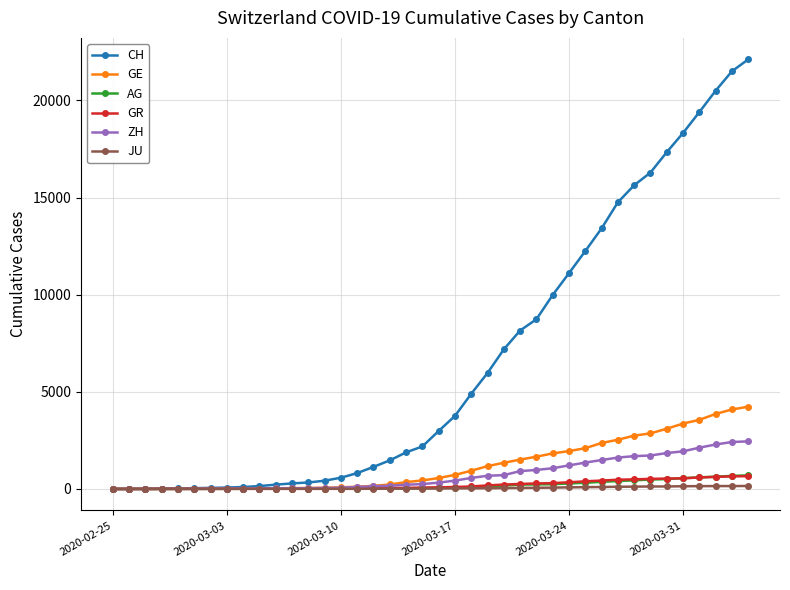

What are all the series names shown in the legend?

CH, GE, AG, GR, ZH, JU